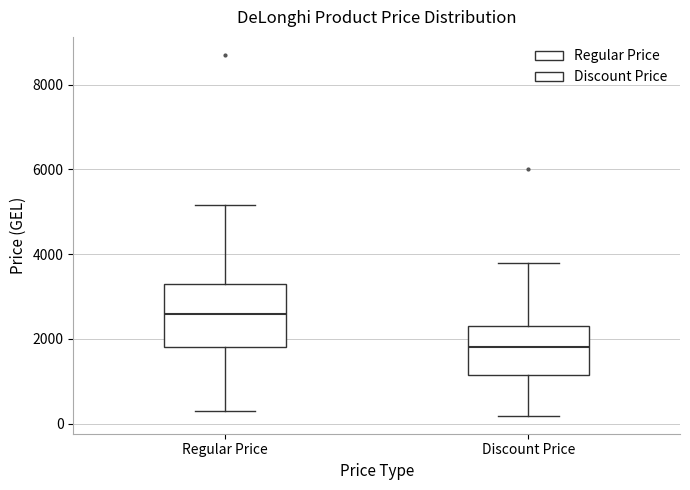

Reading left to right, read every box against the y-axis: the position of its median line, the range the box covers, and the ends of its whiskers. The values are not printed on the chart, so give them approximately, as read against the axis.

Regular Price: median 2600, box 1800 to 3200, whiskers 200 to 5200
Discount Price: median 1800, box 1200 to 2200, whiskers 200 to 3800